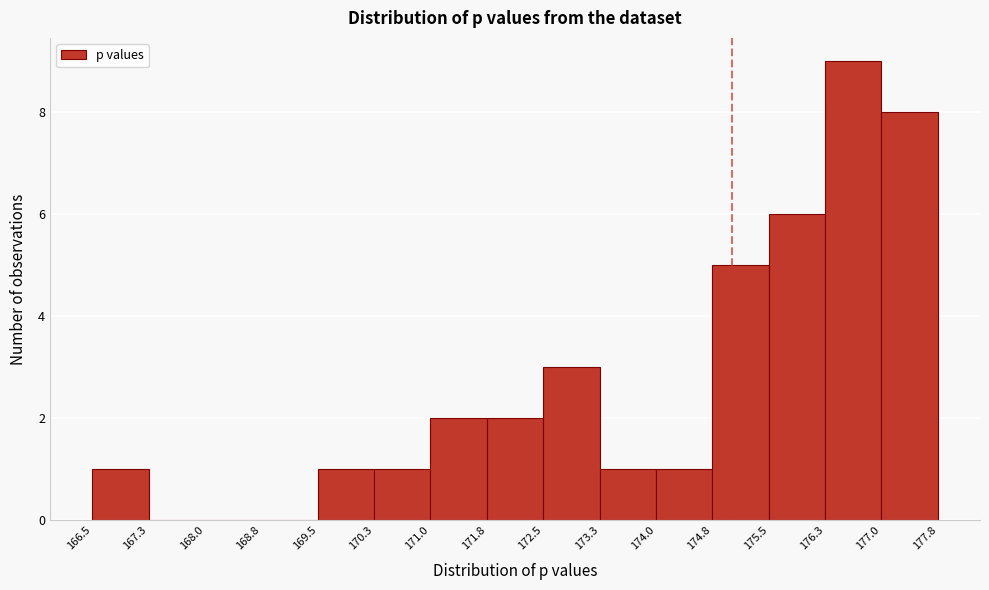

Reading left to right, transcribe this chart: for each bar, give the range it covers on the x-axis and its height. The values are not printed on the chart, so give them approximately, as read against the axis.

166.5 to 167.3: 1
167.3 to 168.0: 0
168.0 to 168.8: 0
168.8 to 169.5: 0
169.5 to 170.3: 1
170.3 to 171.0: 1
171.0 to 171.8: 2
171.8 to 172.5: 2
172.5 to 173.3: 3
173.3 to 174.0: 1
174.0 to 174.8: 1
174.8 to 175.5: 5
175.5 to 176.3: 6
176.3 to 177.0: 9
177.0 to 177.8: 8